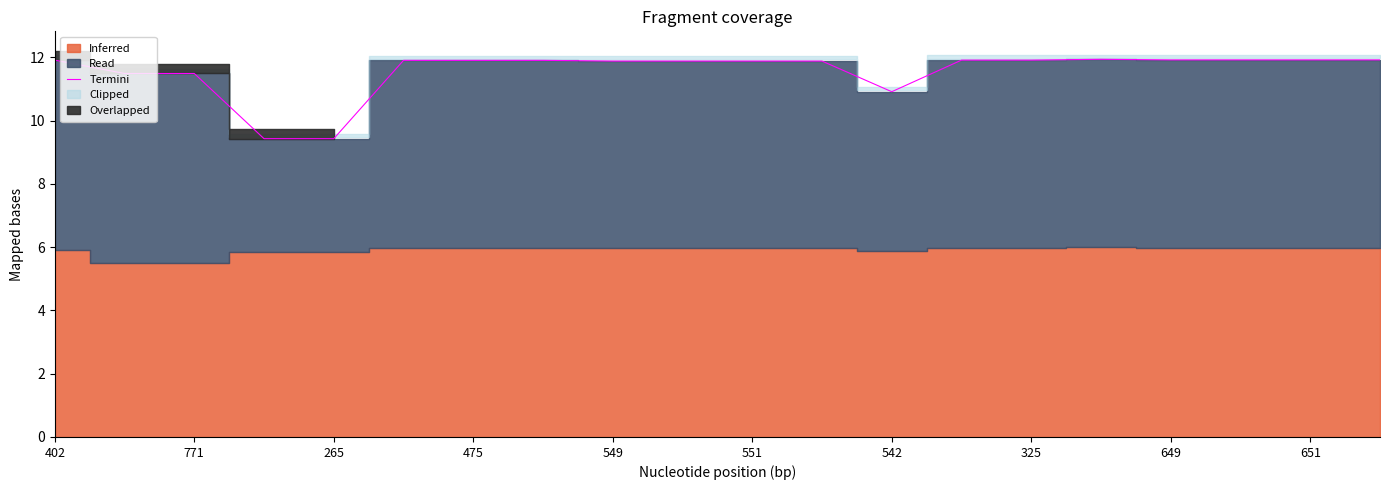

What is the highest value of the Termini series?

11.9